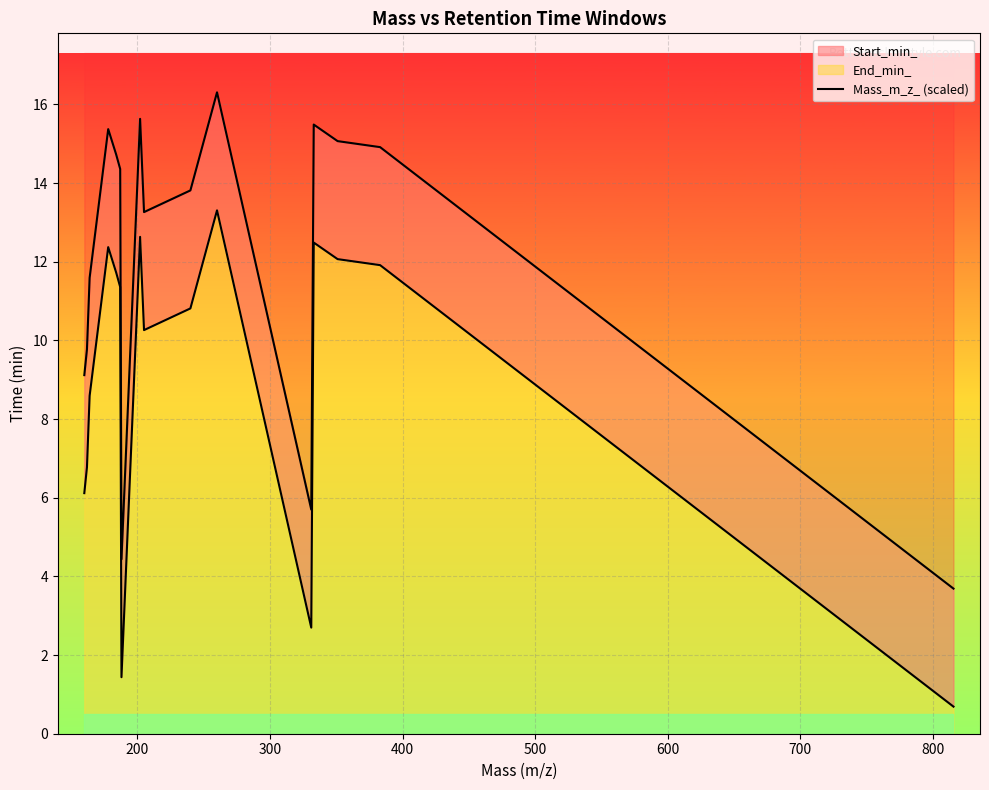

True or false: there are more than 0 points higher than both neighbors.

True